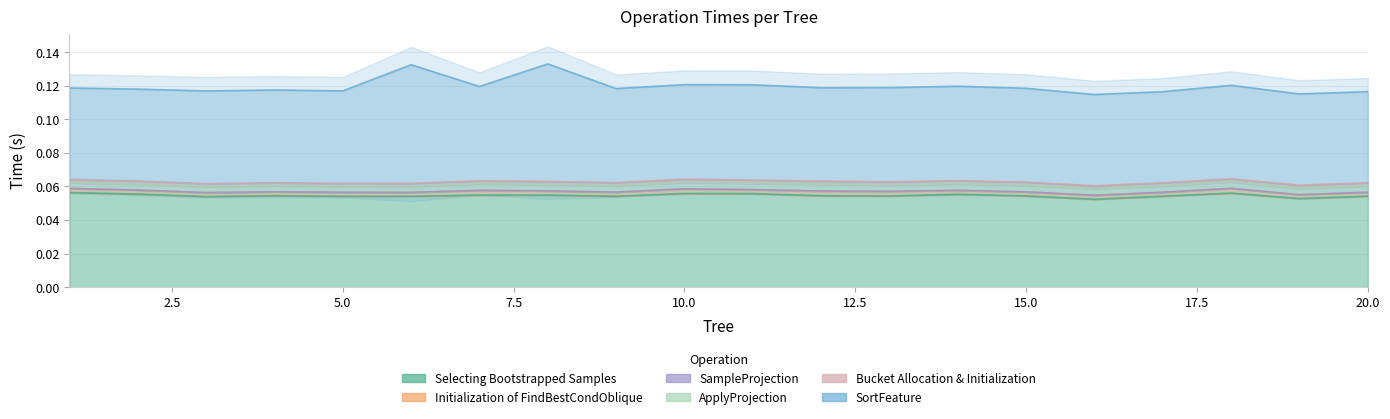

What are all the series names shown in the legend?

Selecting Bootstrapped Samples, Initialization of FindBestCondOblique, SampleProjection, ApplyProjection, Bucket Allocation & Initialization, SortFeature